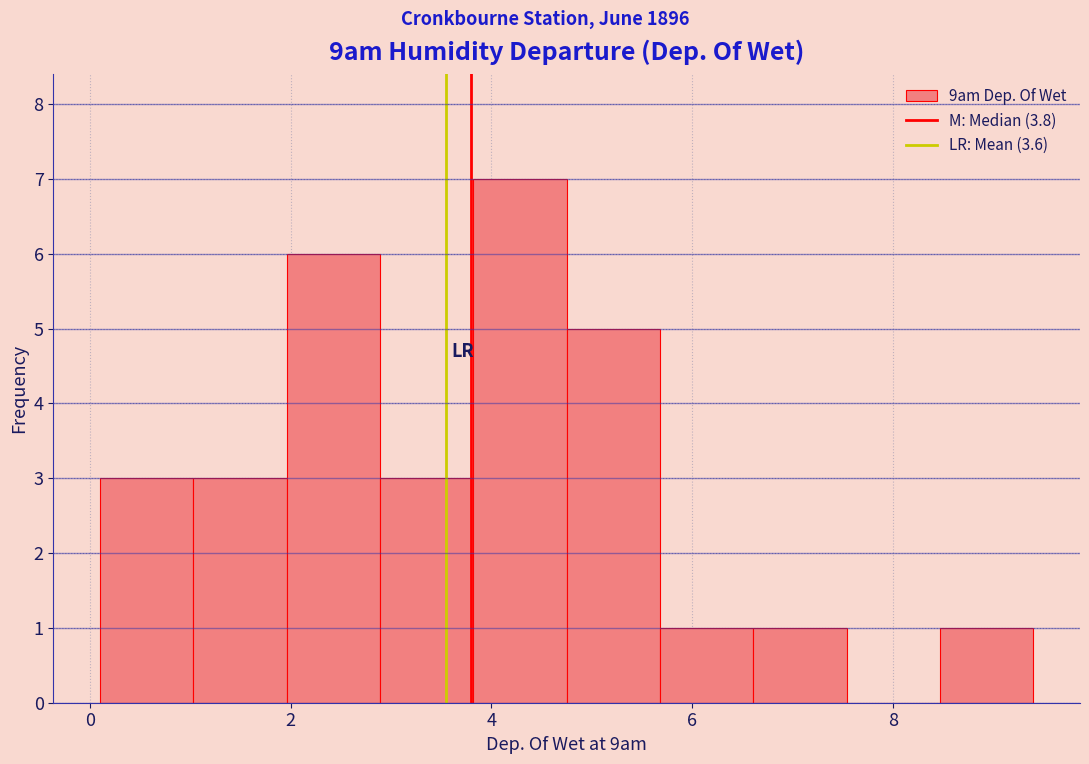

Over which range of the x-axis is the bar tallest?

3.8 to 4.8